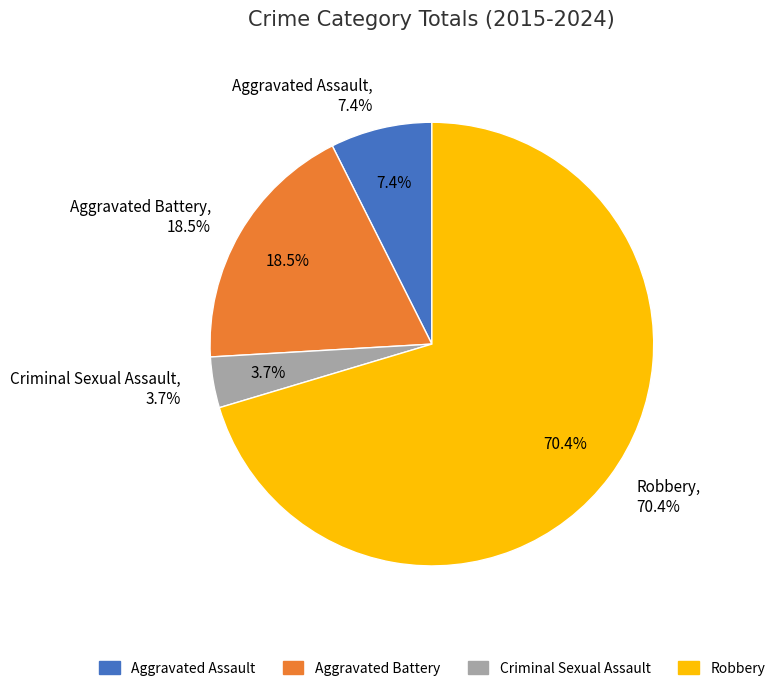

True or false: 2019 accounts for 1% of the total.

False